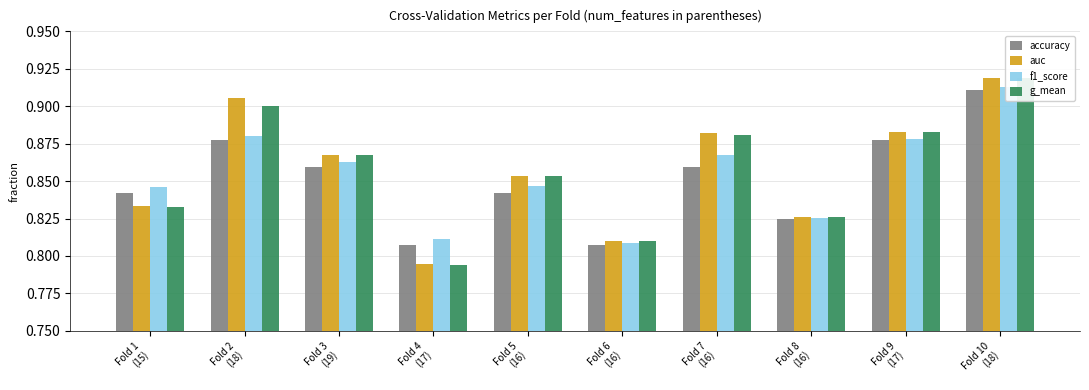

At how many categories does at least one series exceed 0?

10